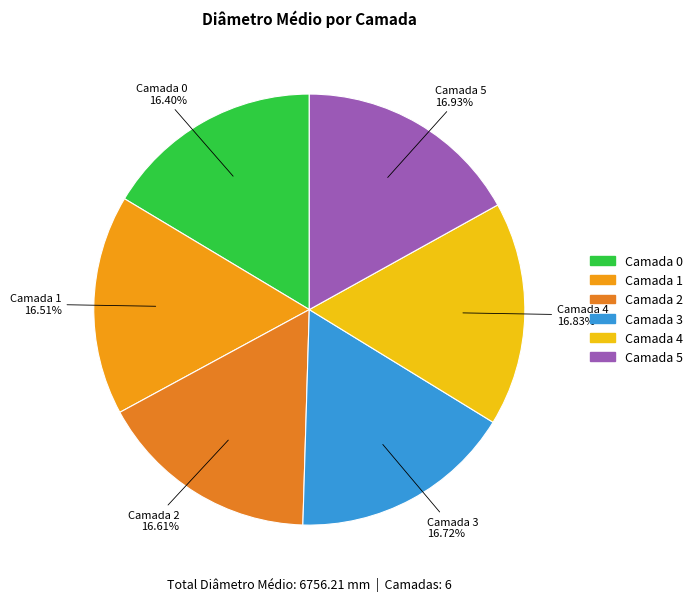

How many slices are in this pie chart?

6